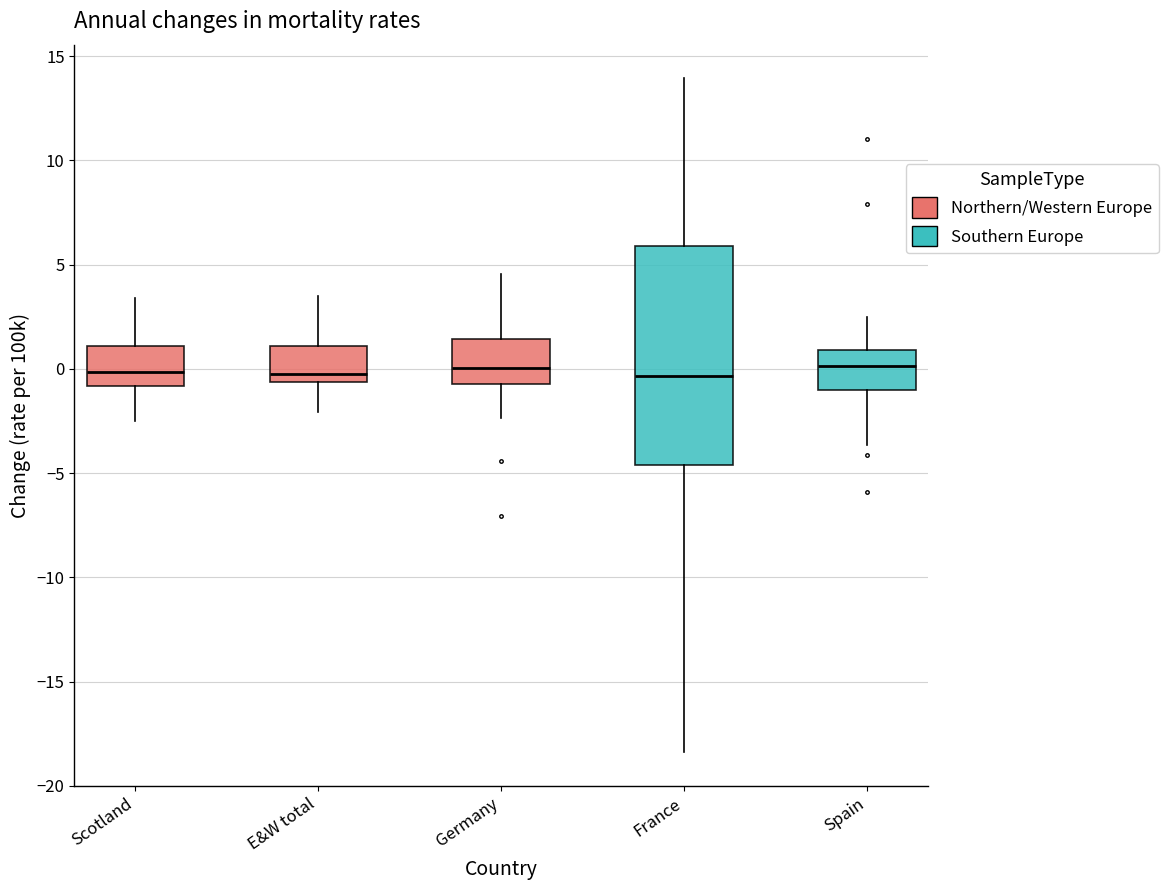

Where does the lower whisker of the box for E&W total end on the y-axis? The values are not printed on the chart, so give them approximately, as read against the axis.

-2.0